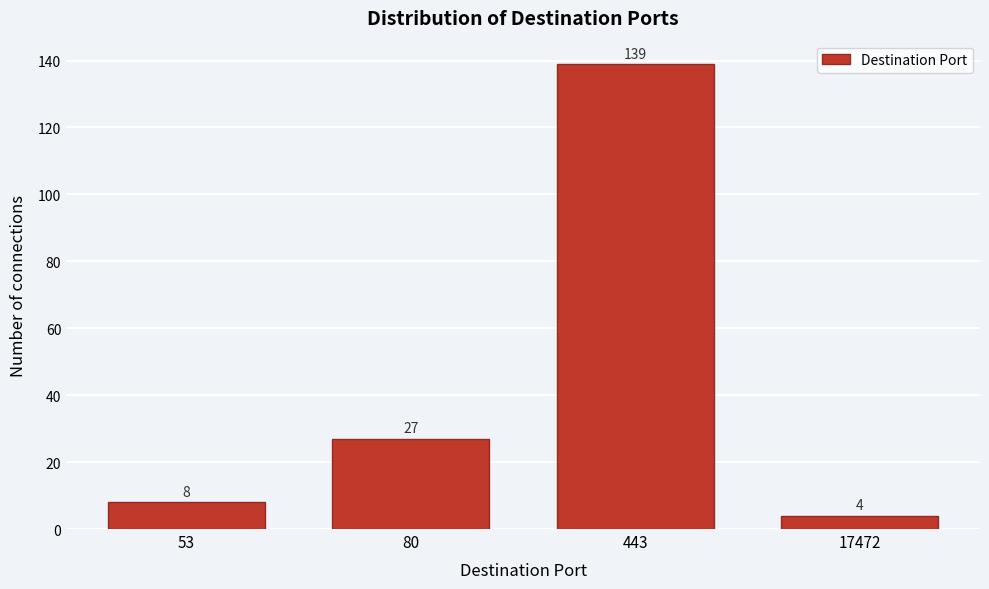

Reading left to right, what are all the values shown in this chart?

8	27	139	4